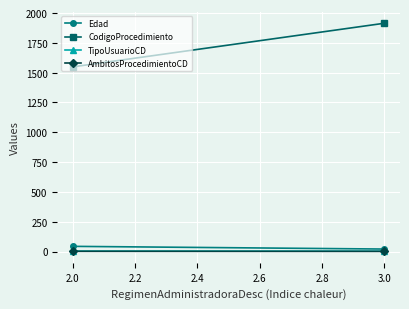

What is the value of the Edad point at the 2nd from the left?

20.7